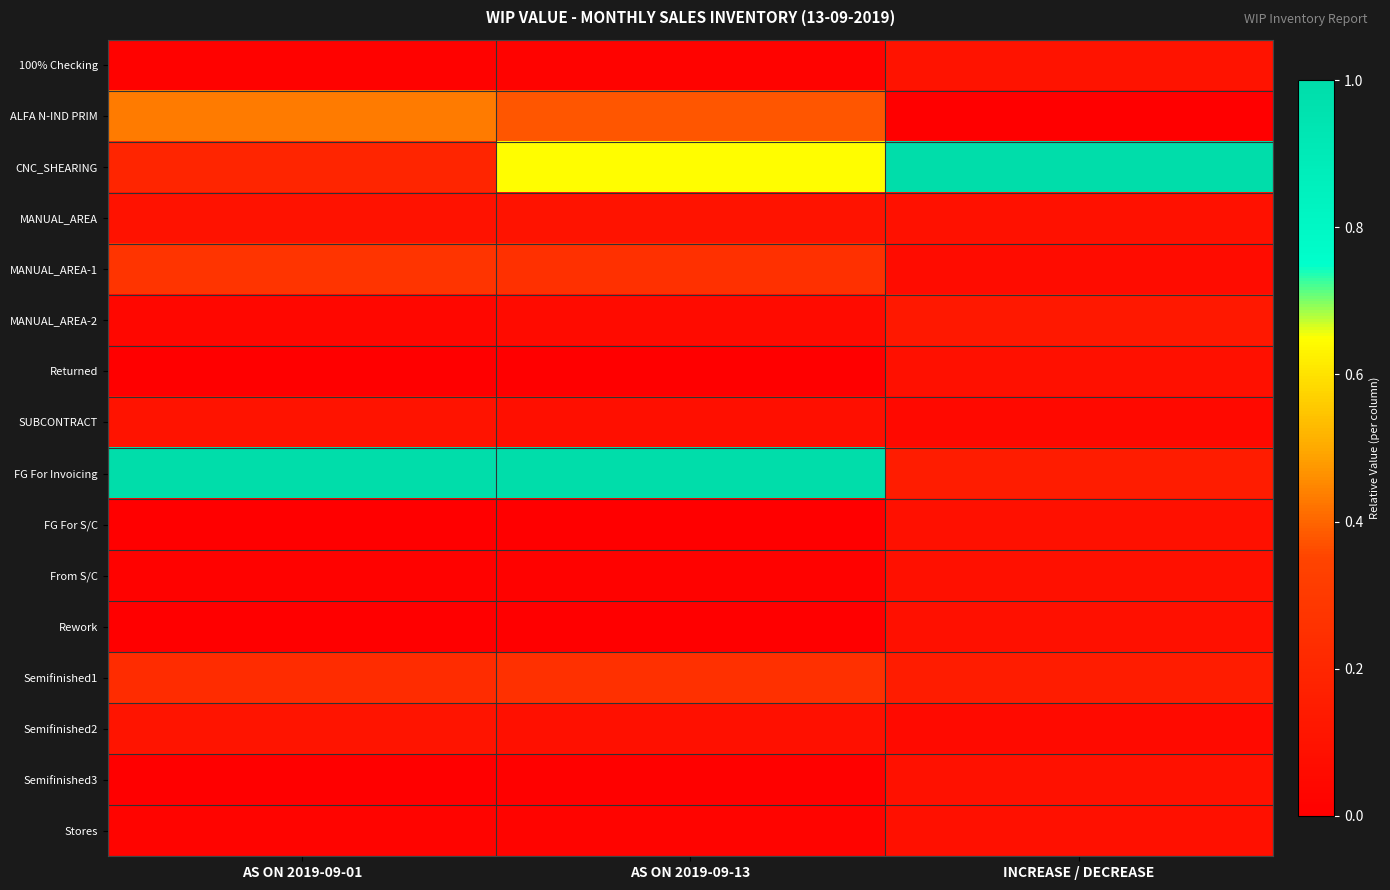

What is the spread (max minus min) of values at AS ON 2019-09-13?

1.0